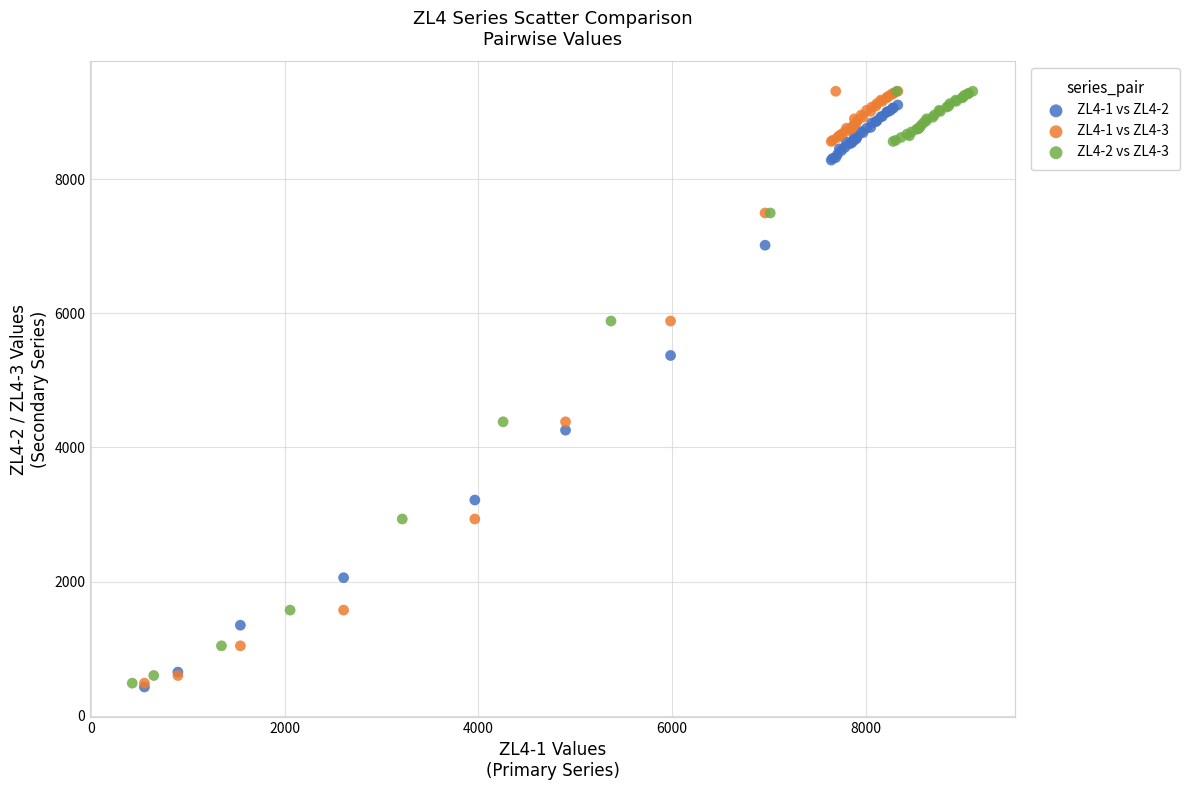

What are all the series names shown in the legend?

ZL4-1 vs ZL4-2, ZL4-1 vs ZL4-3, ZL4-2 vs ZL4-3